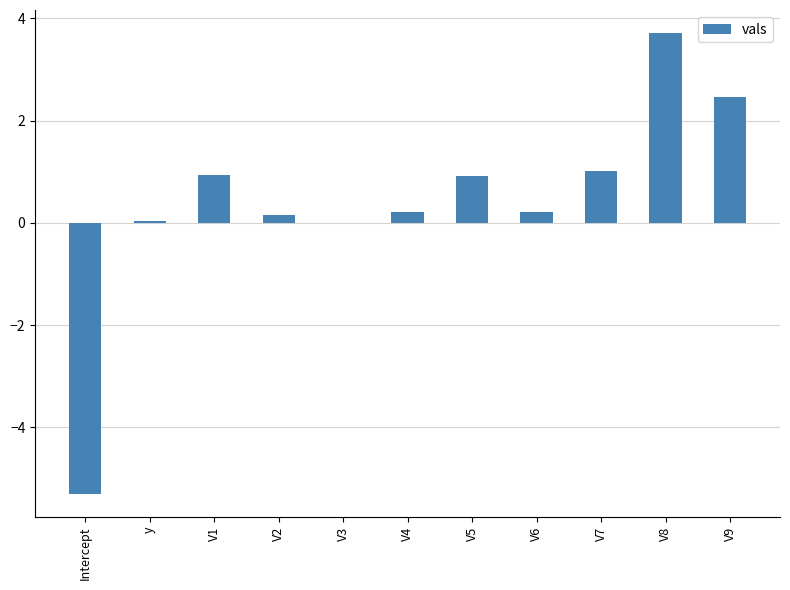

What value does the data have at Intercept?

-5.3